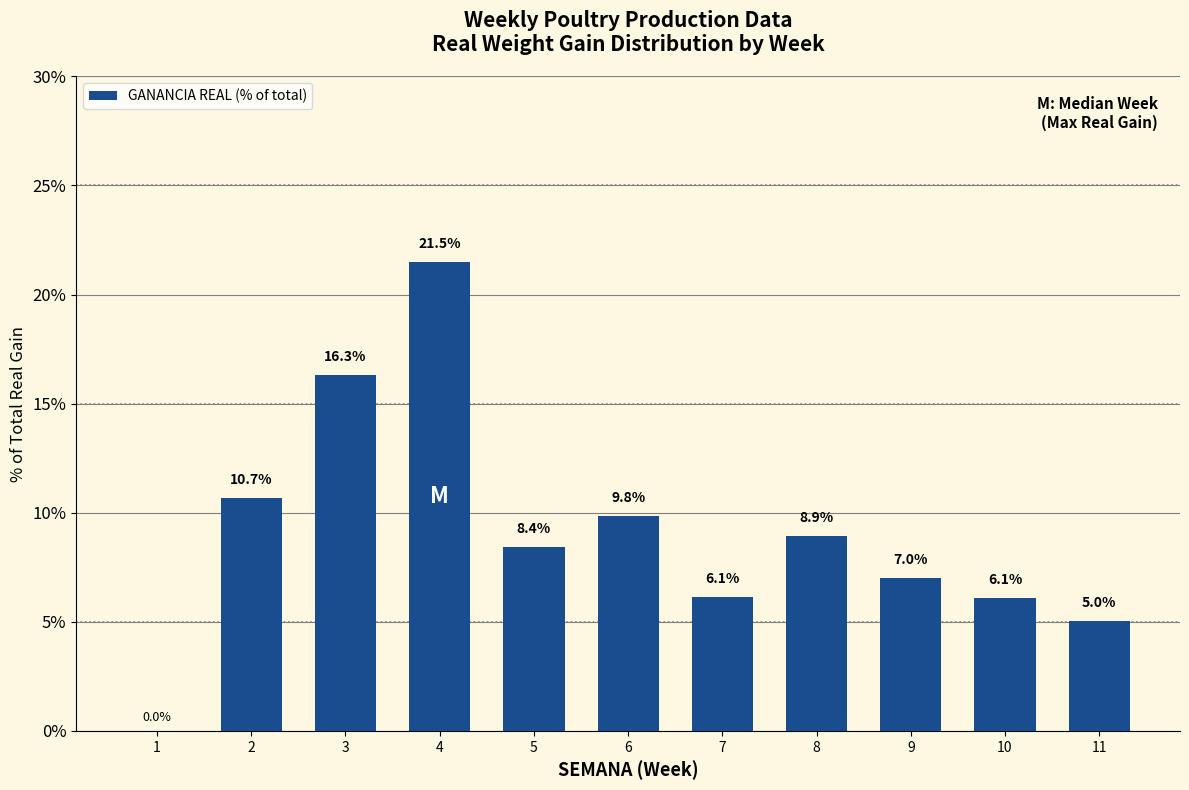

What is the average value?

9.1